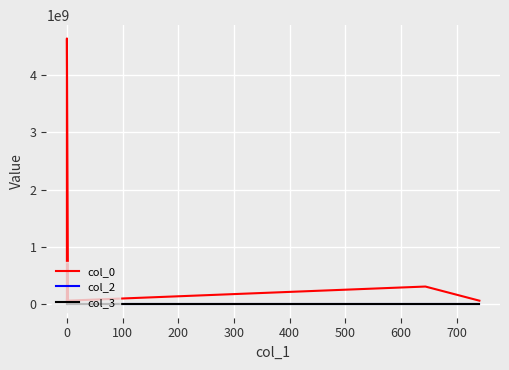

The value of col_0 at 0 is 65279896. True or false?

True